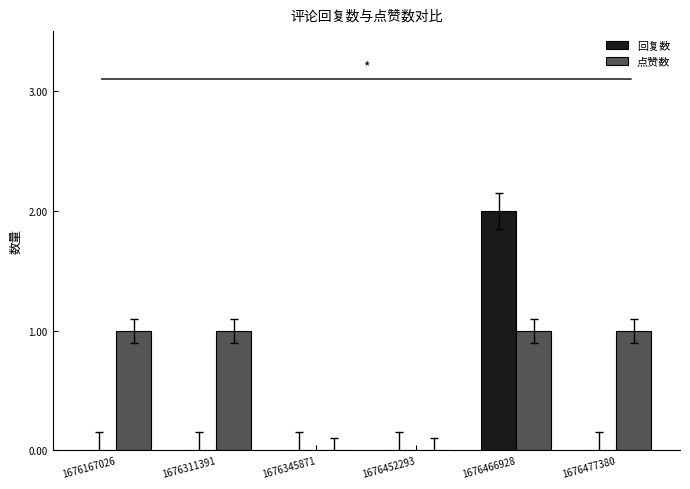

Is the value of 回复数 at 1676477380 greater than the value of 点赞数 at 1676167026?

No